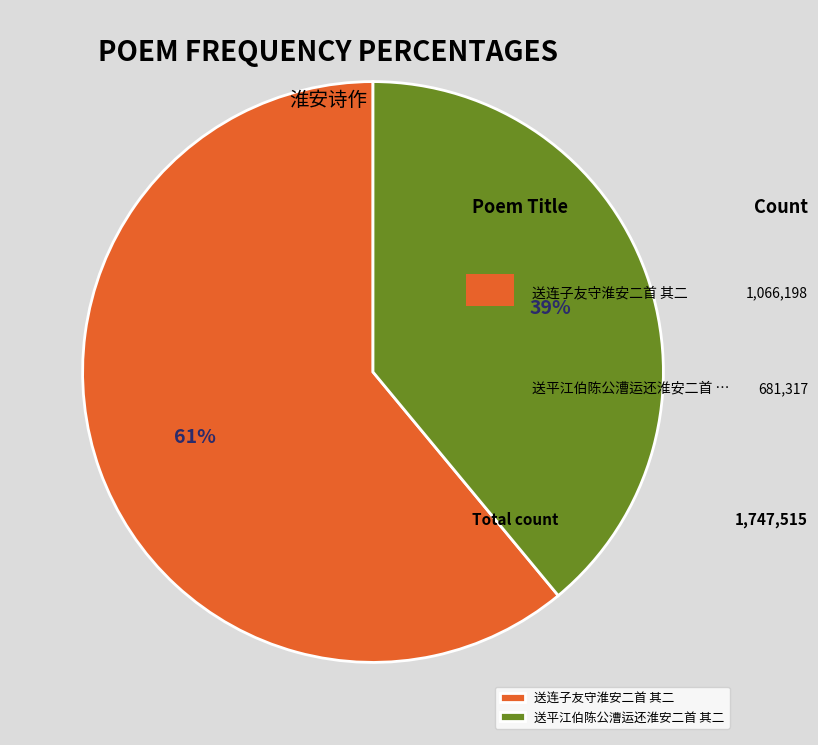

Which category has the biggest portion of the pie?

送连子友守淮安二首 其二